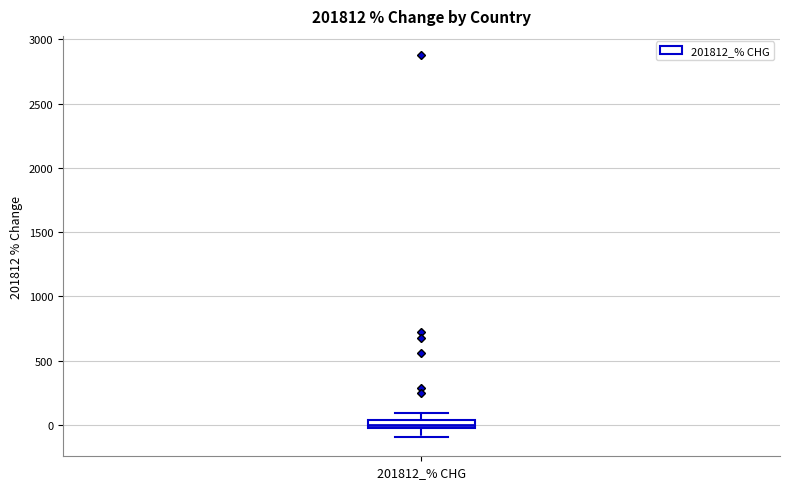

Where does the median line of the box for 201812_% CHG sit on the y-axis? The values are not printed on the chart, so give them approximately, as read against the axis.

0